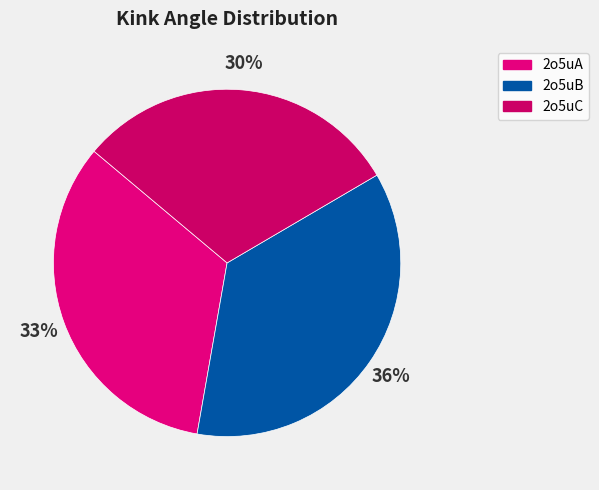

Do 2o5uA and 2o5uB together represent more than half of the pie?

Yes